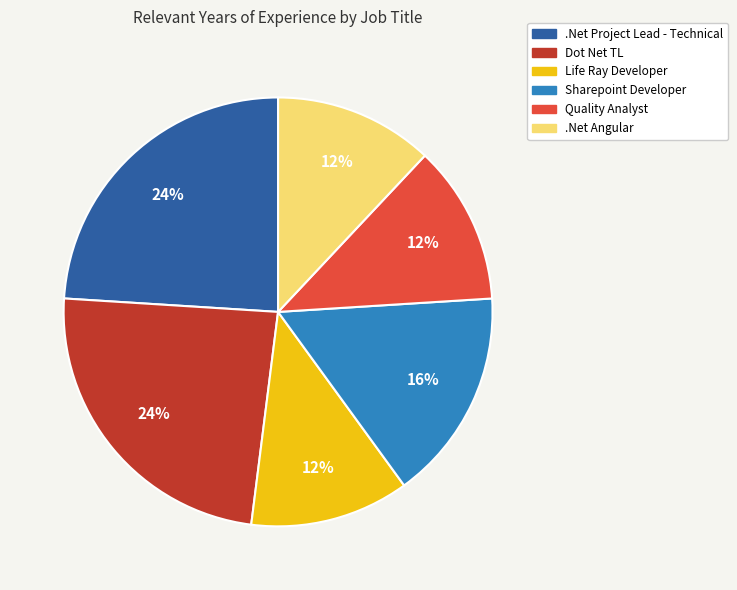

Is there a majority slice in this chart?

No